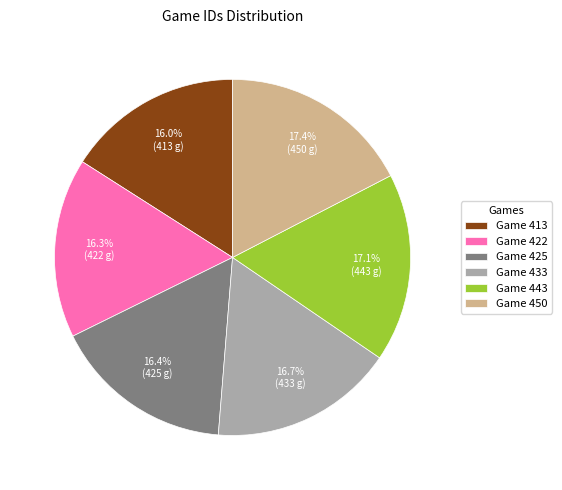

Between Game 433 and Game 413, which is larger?

Game 433